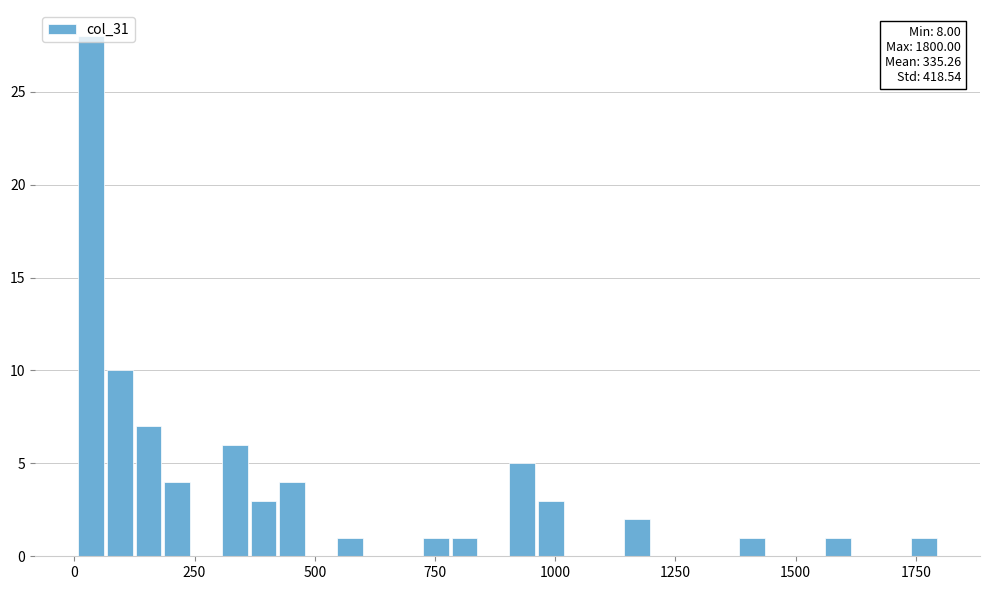

Read against the x-axis, roughly where is the centre of the tallest bar?

50